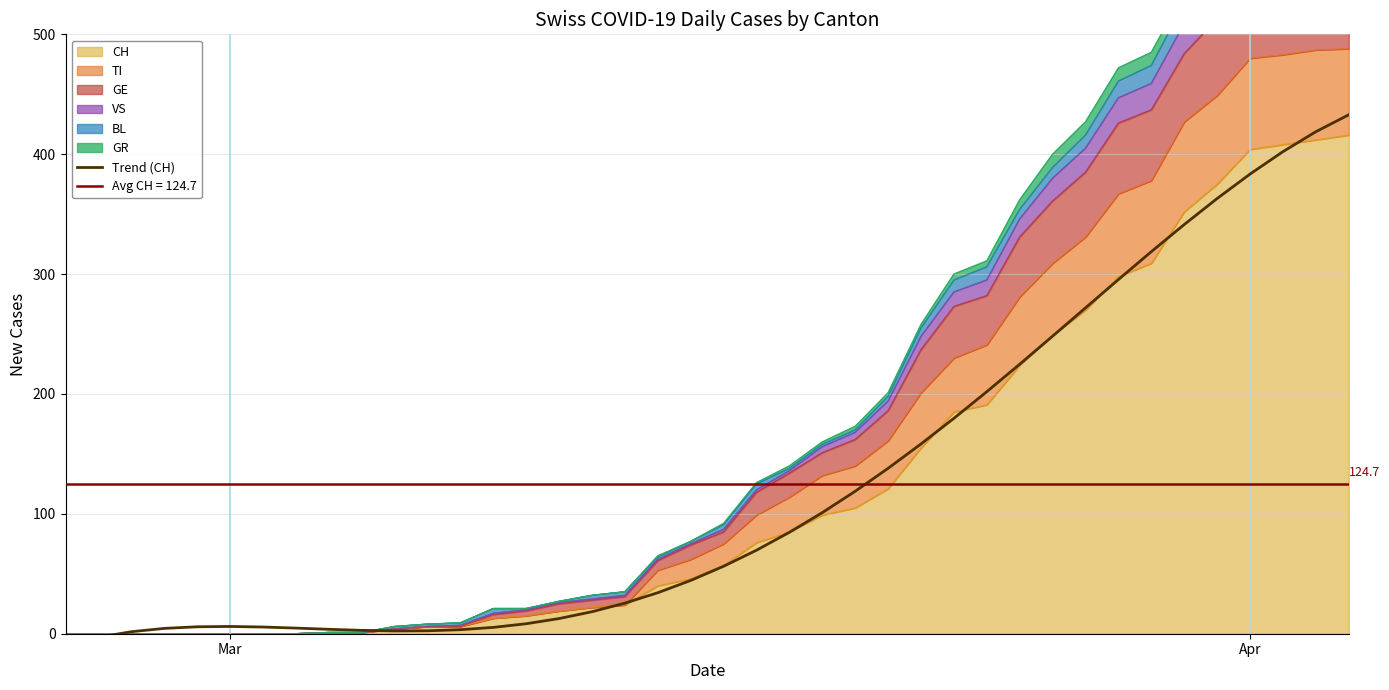

How many negative values are there?

2